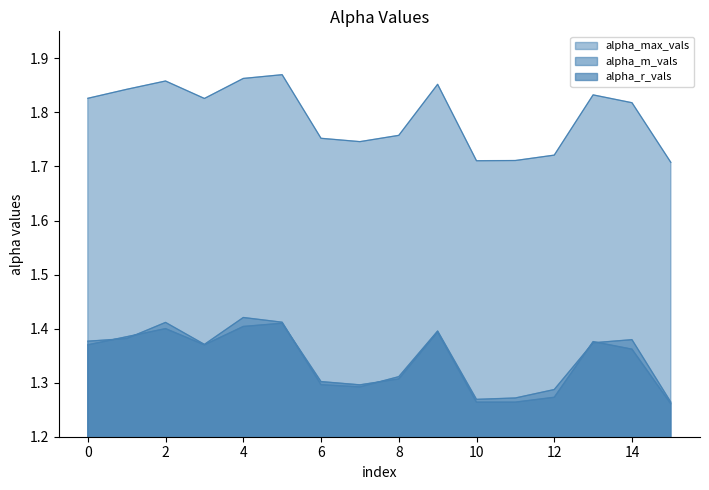

The alpha_m_vals series shows 1.8 at 12. True or false?

False